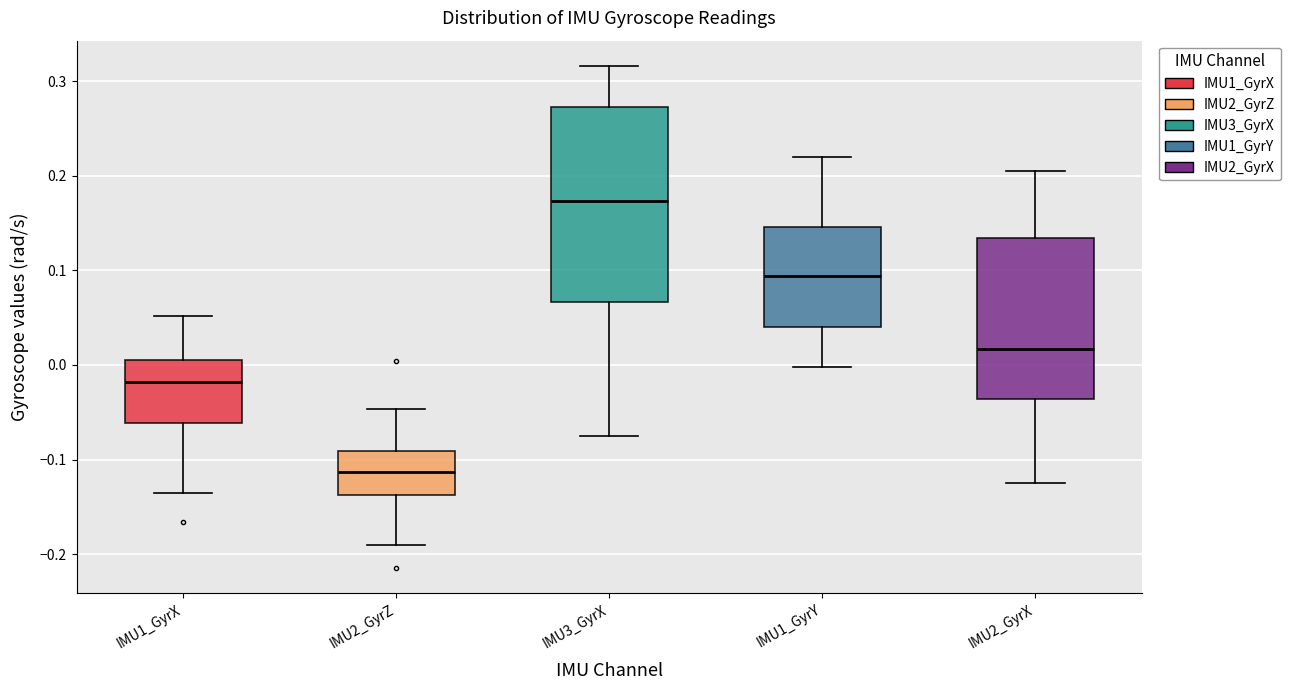

Which box's median line is the highest?

IMU3_GyrX